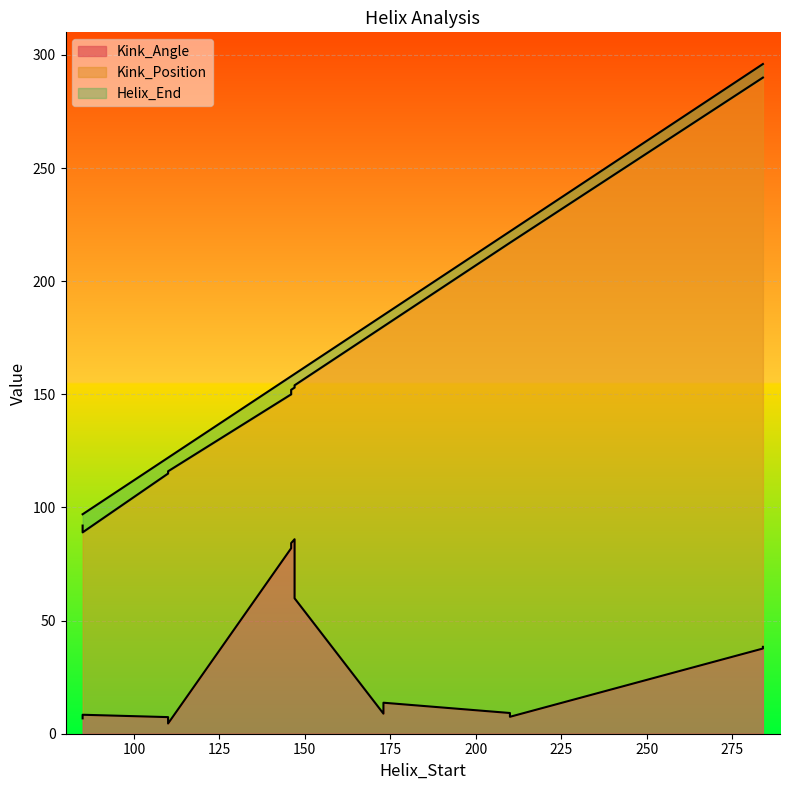

The Kink_Position series shows 43.6 at 147. True or false?

False